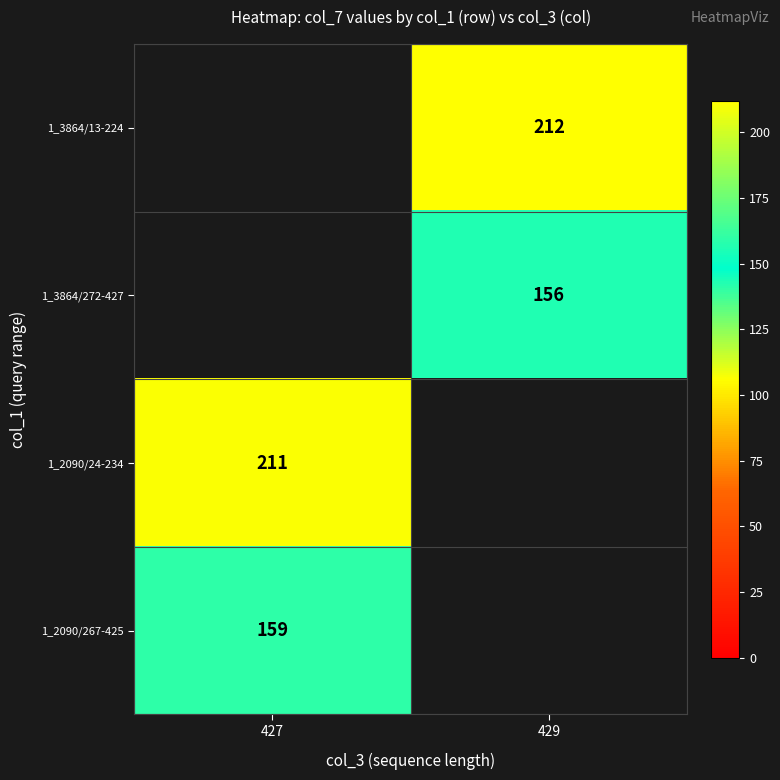

Is it true that 1_2090/267-425 equals 159 at 427?

True